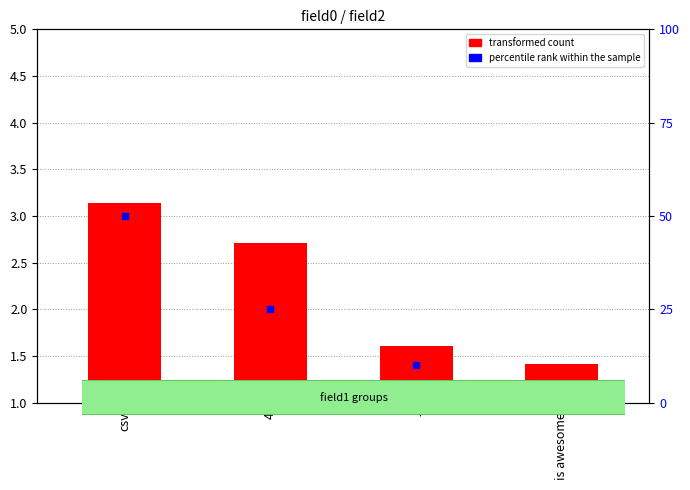

Which series contains the highest Y value?

percentile rank within the sample